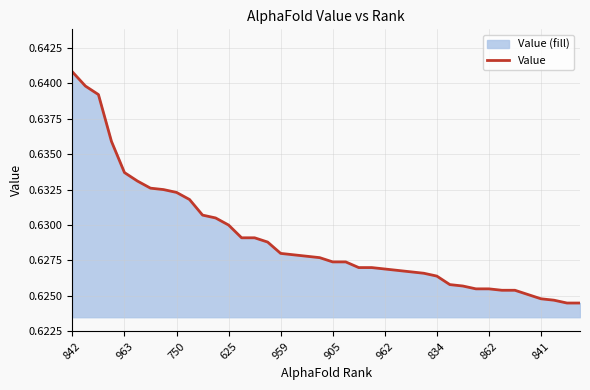

Is it true that the value at 862 is 0.4?

False